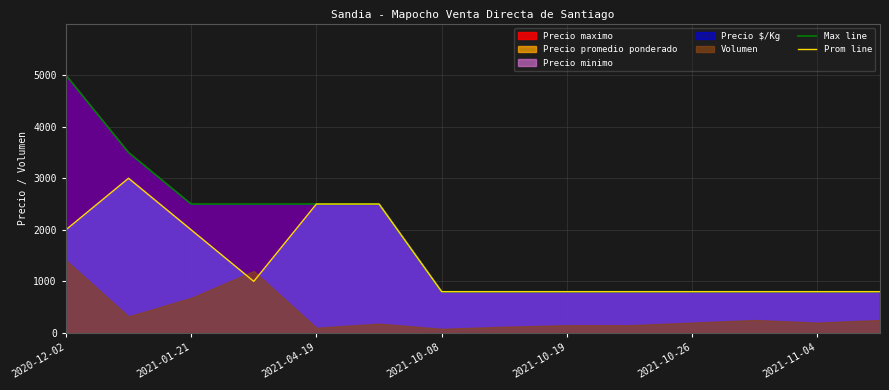

How many lines are shown in the chart?

2